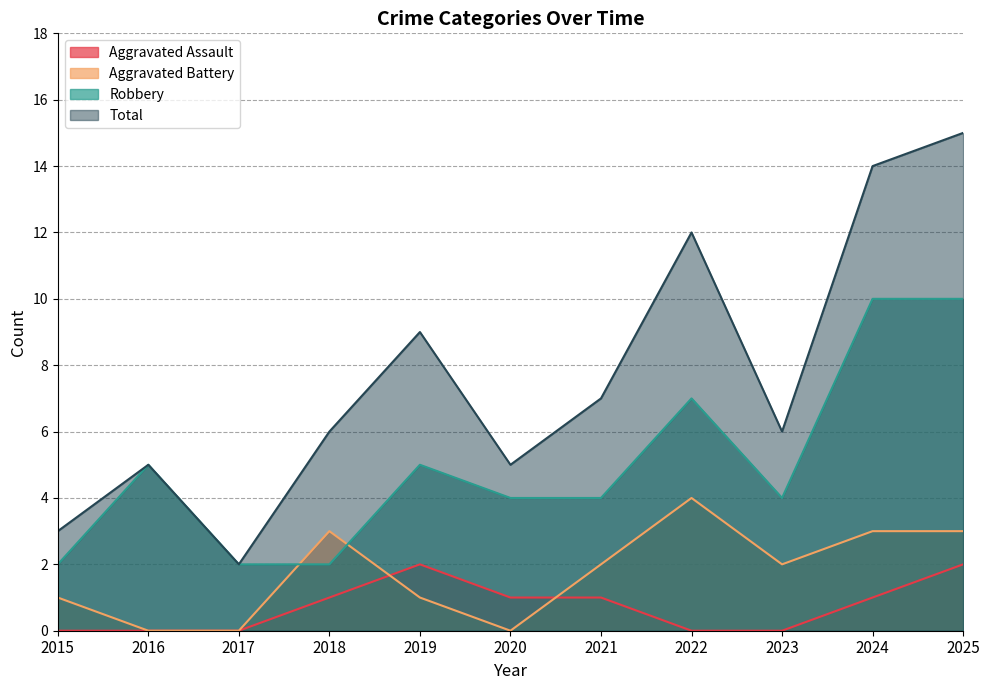

True or false: Aggravated Assault has a value of 0 at 2017.

True